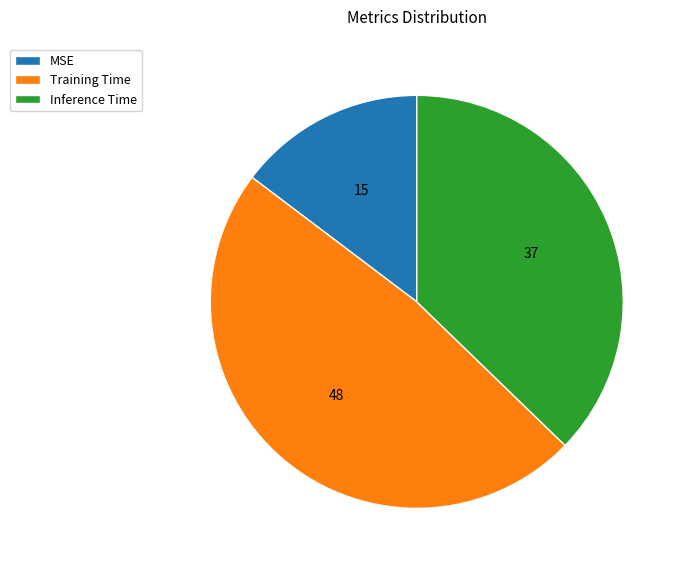

What is the smallest slice in the pie chart?

MSE